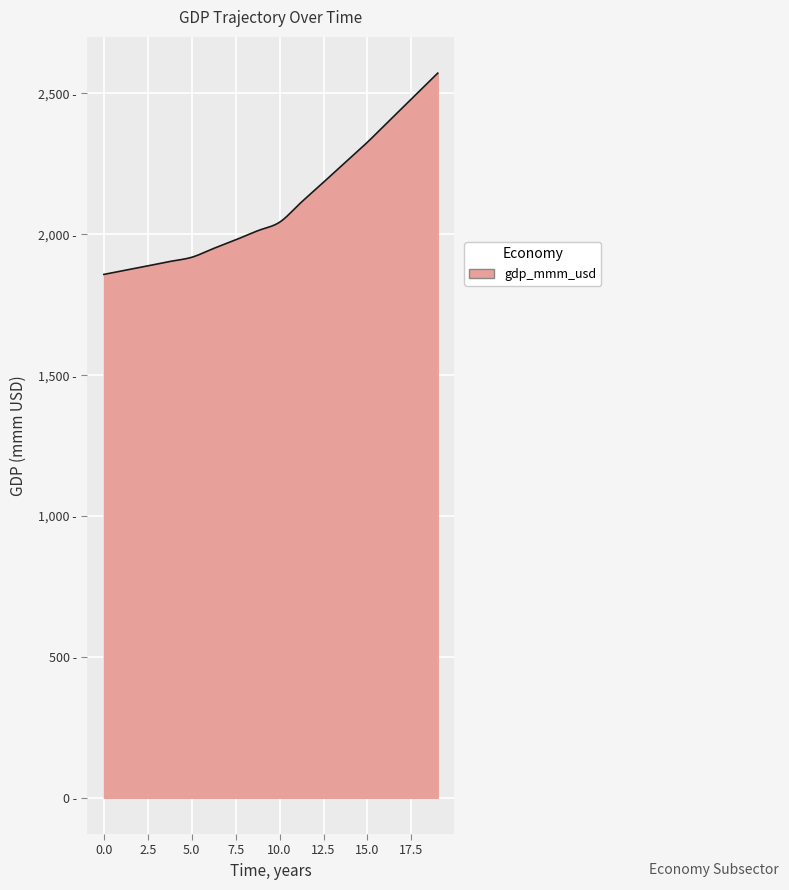

Is this an area chart (filled region under the line)?

Yes